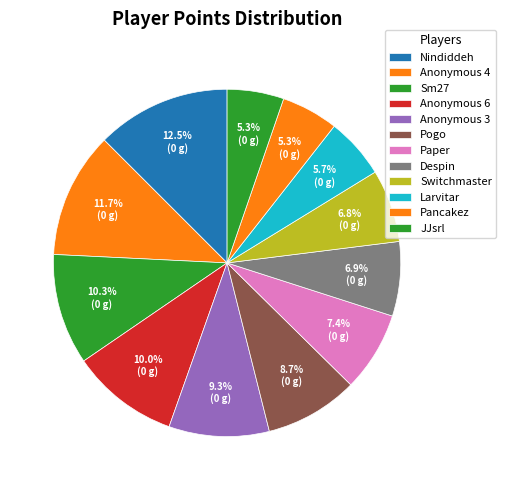

What percentage do Anonymous 3 and JJsrl together represent?

14.6%